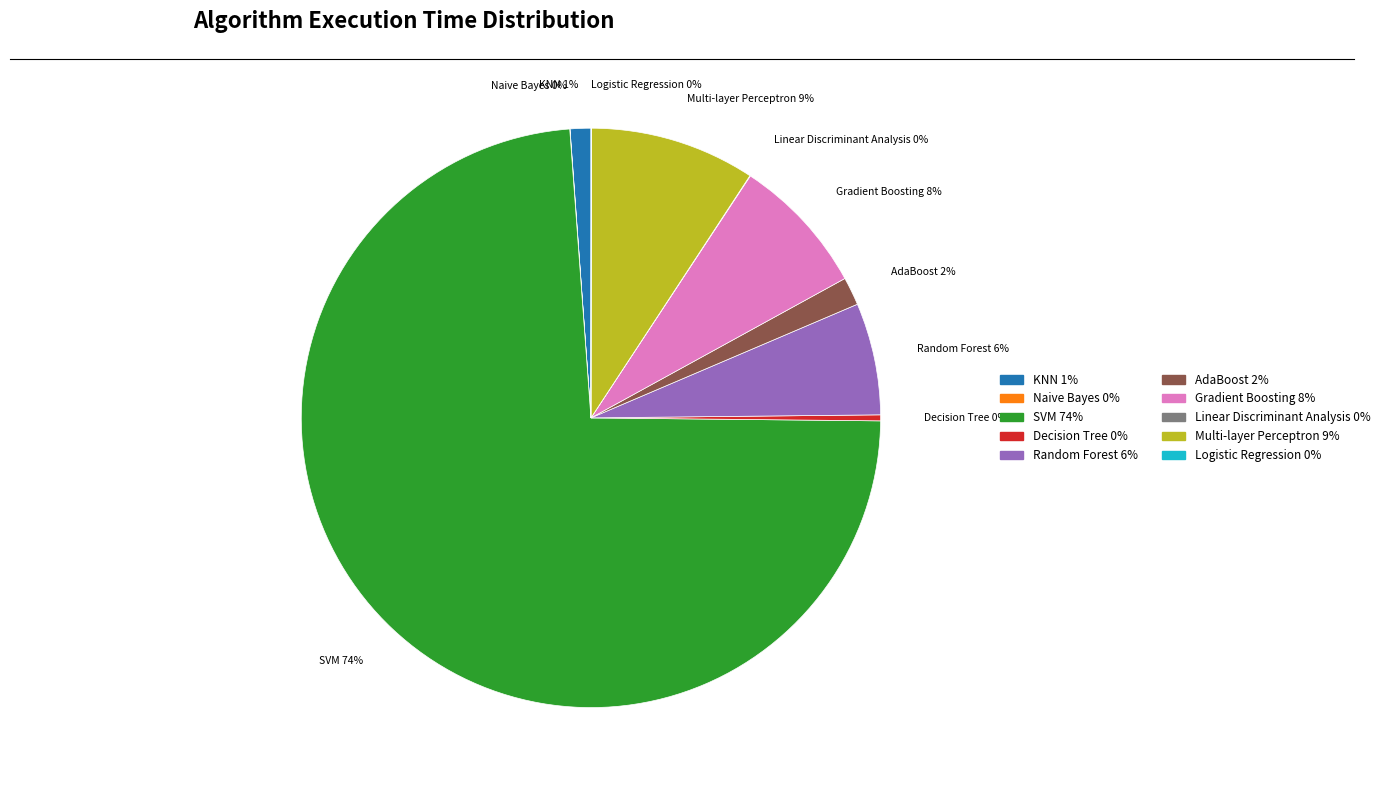

Between Random Forest and Decision Tree, which is larger?

Random Forest